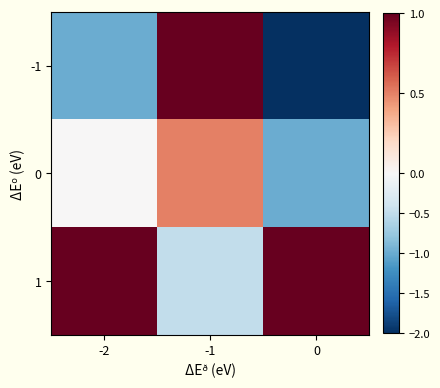

Rank the series by their average value, from lowest to highest.

-1, 0, 1